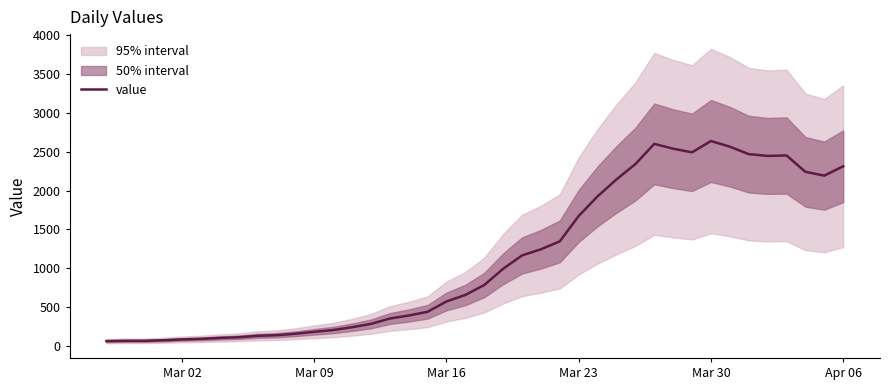

Reading left to right, what are all the values shown in this chart?

61	65	65	72	83	90	102	111	129	137	156	181	204	240	283	352	391	439	572	656	784	993	1165	1245	1347	1674	1927	2145	2342	2603	2541	2494	2640	2567	2471	2448	2454	2243	2194	2314